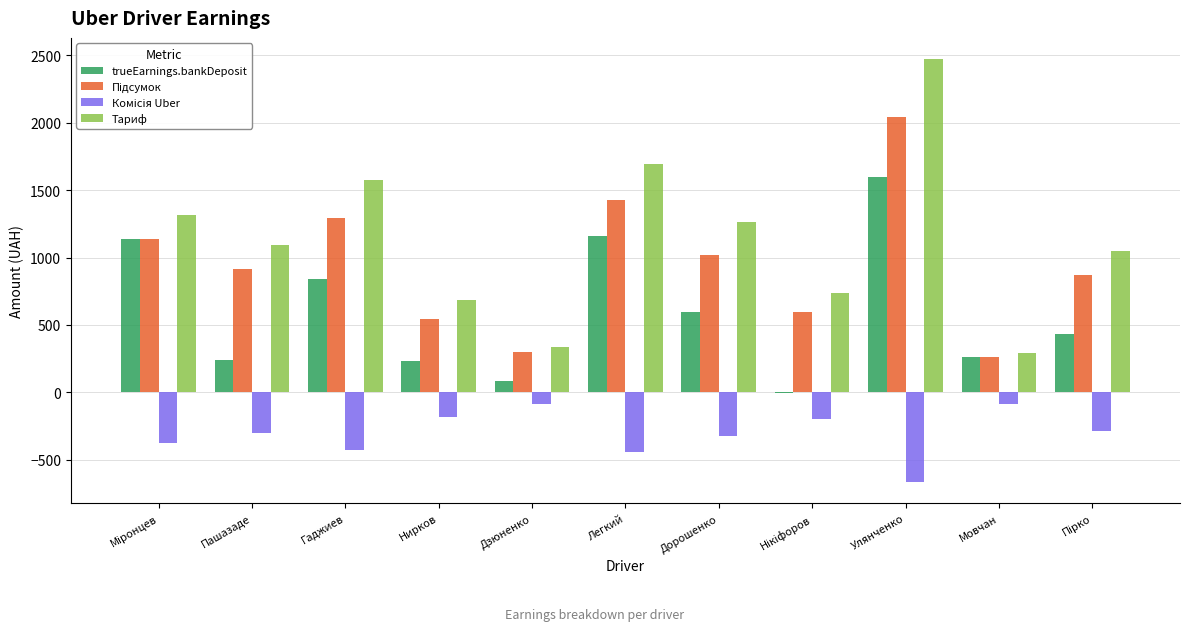

How many positive values does the trueEarnings.bankDeposit series have?

10